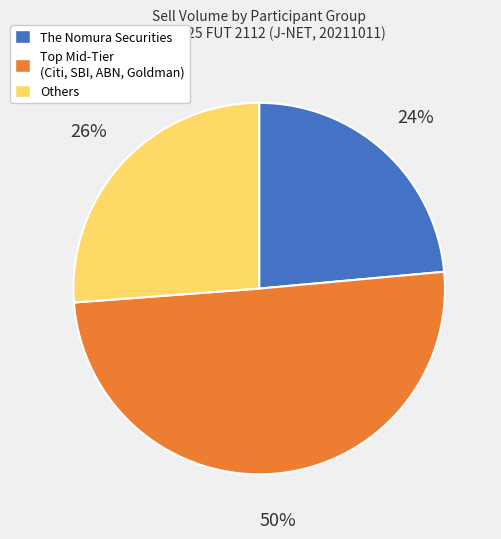

Count the number of slices in the pie.

3